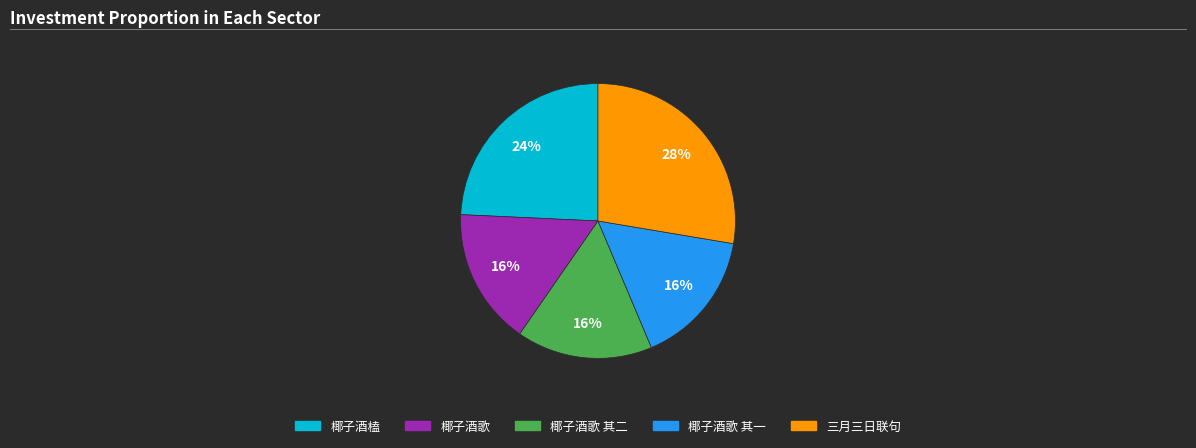

True or false: 椰子酒歌 其一 accounts for 16% of the total.

True